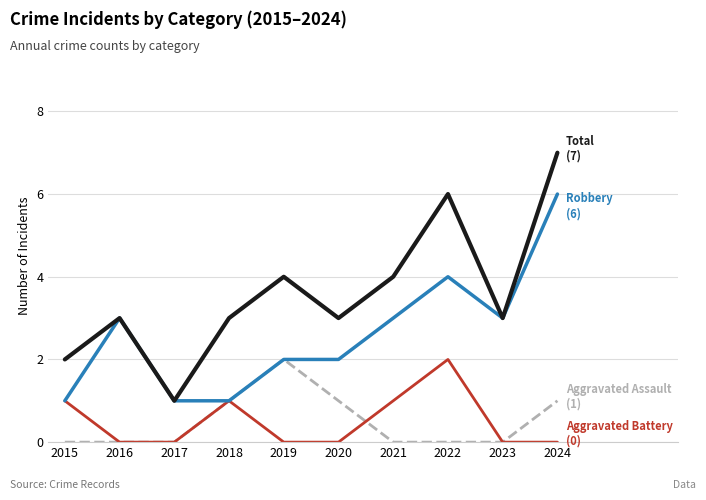

At which category is the sum across all series the highest?

2024